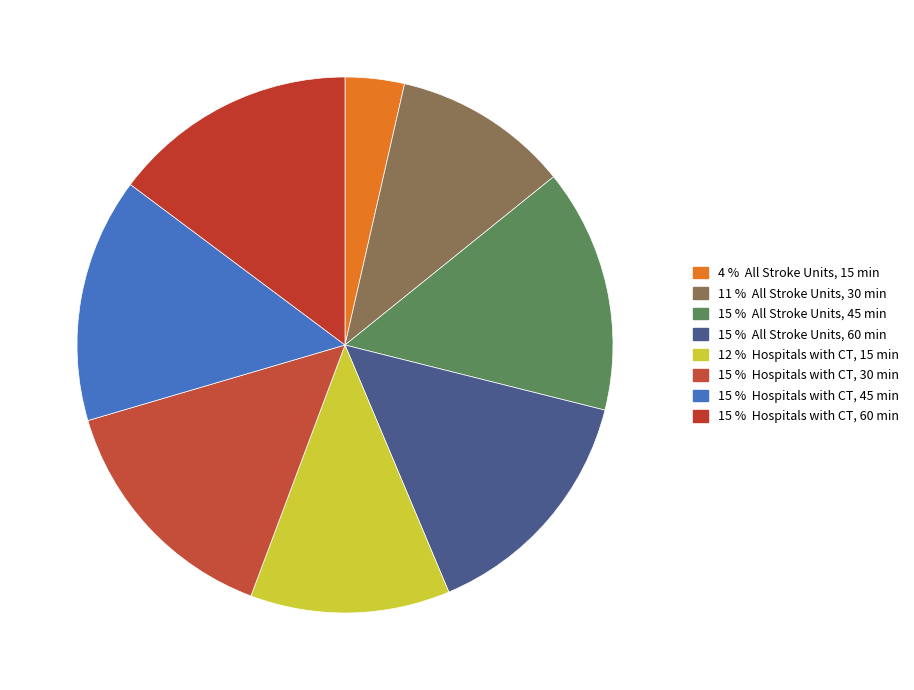

What is the smallest slice in the pie chart?

All Stroke Units, 15 min